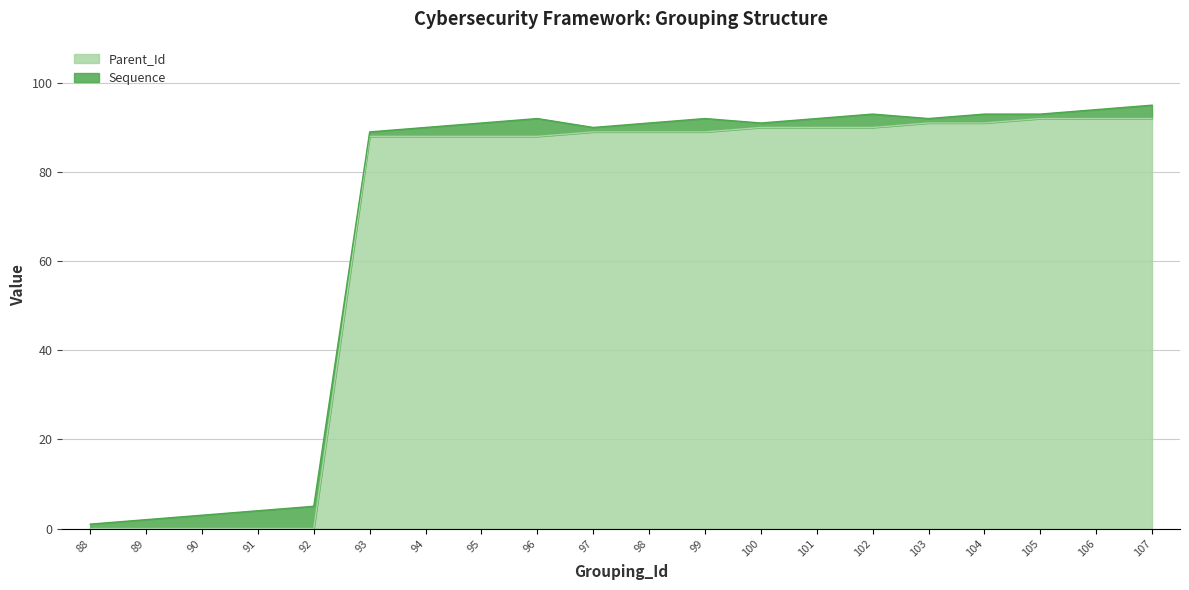

Is it true that the value at 100 is 90?

True